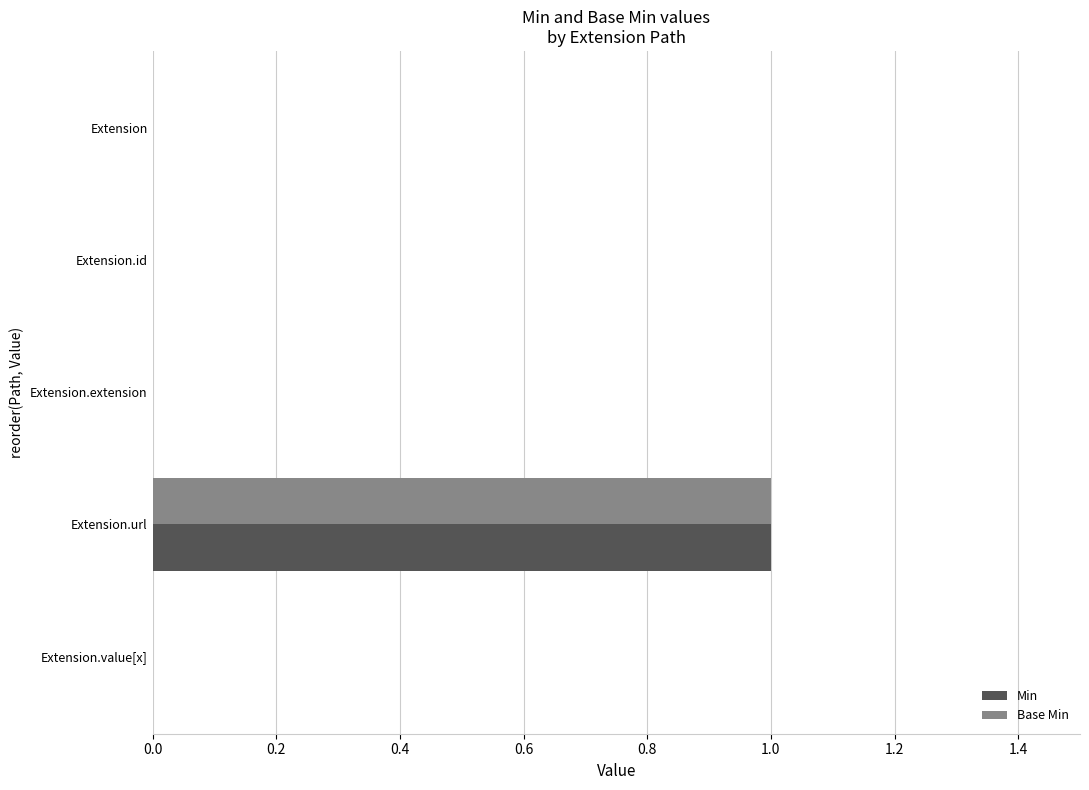

At which category is the sum across all series the highest?

Extension.url